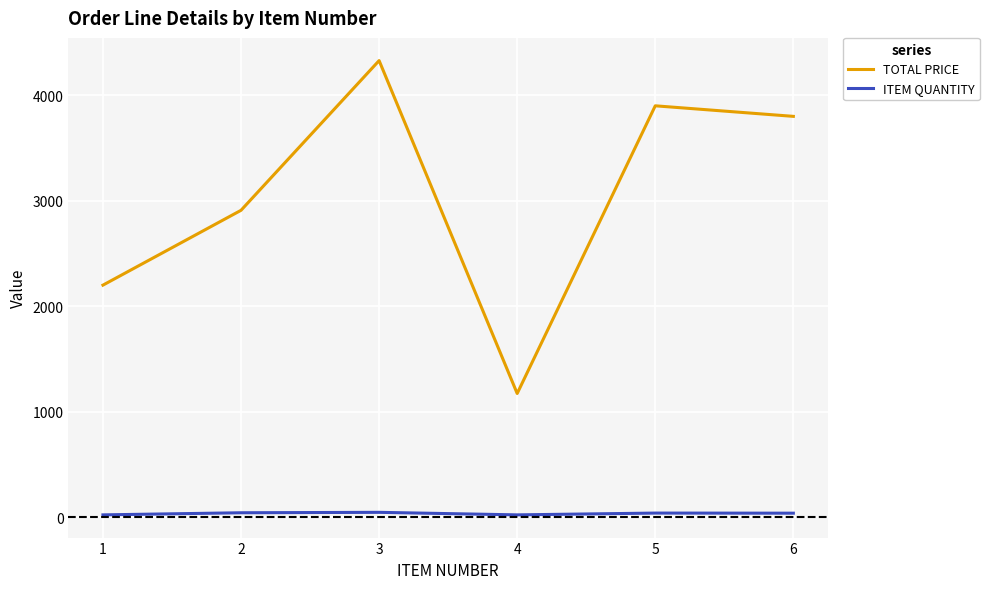

What is the average value of the ITEM QUANTITY series?

34.8